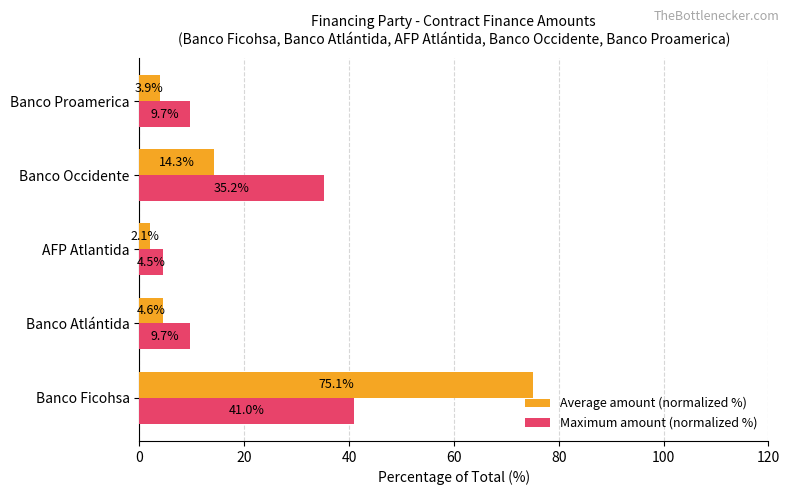

The value of Average amount (normalized %) at Banco Ficohsa is 75.1. True or false?

True